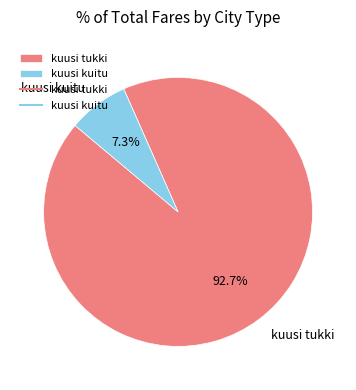

The kuusi kuitu slice represents 21% of the pie. True or false?

False